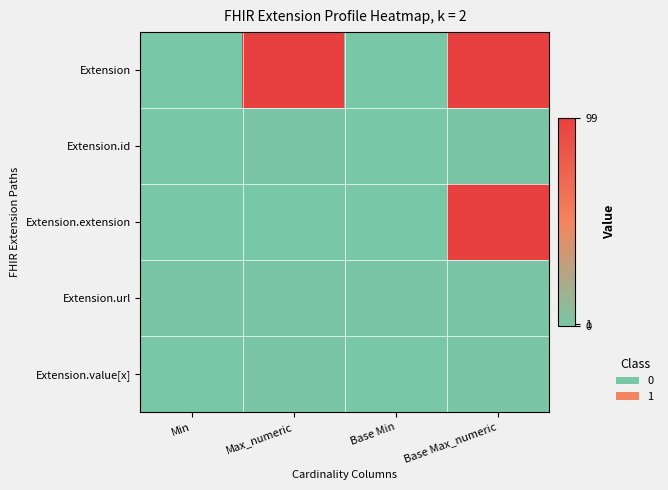

At which category is the sum across all series the highest?

Base Max_numeric